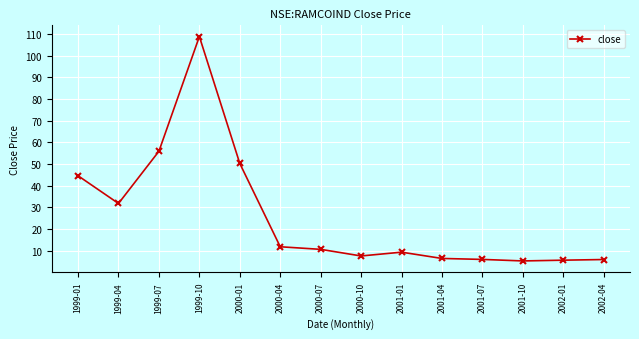

What is the difference between the maximum and second lowest values?

103.3